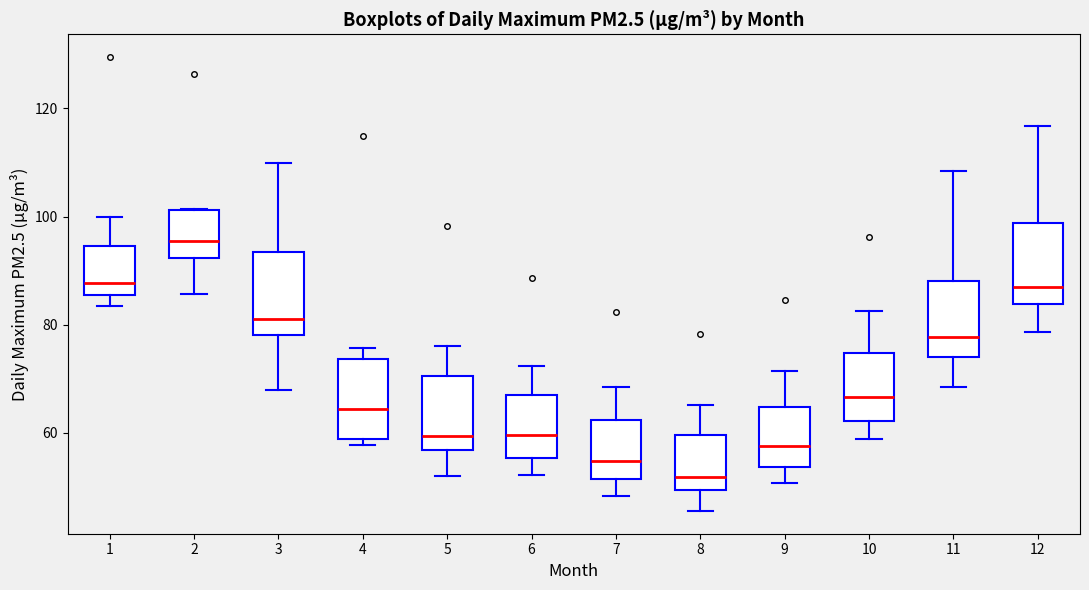

Where is the upper edge of the box at x = 12 on the y-axis? The values are not printed on the chart, so give them approximately, as read against the axis.

98